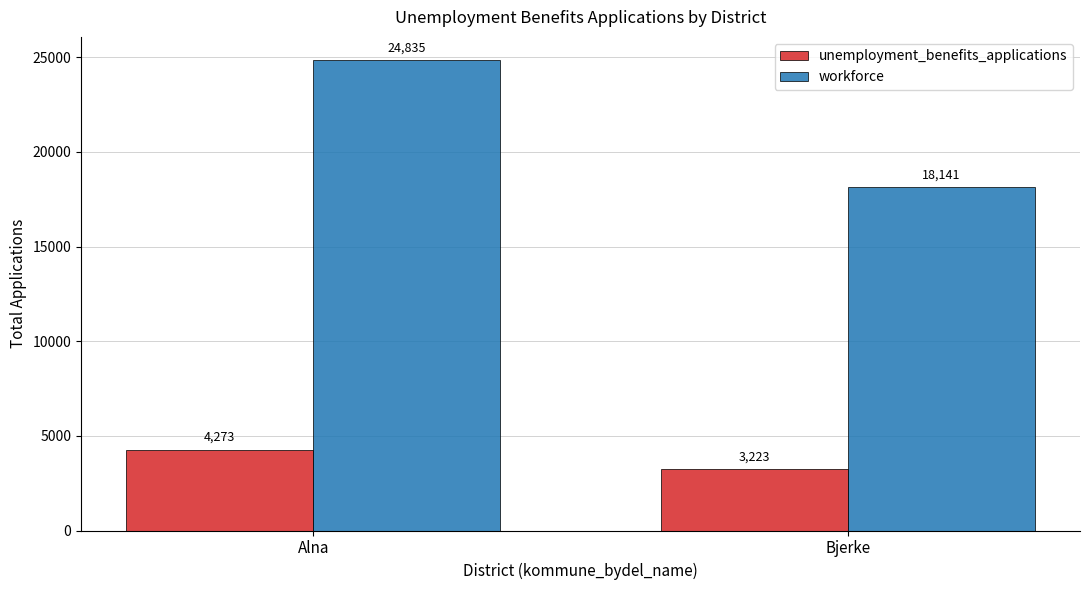

What is the average value of the unemployment_benefits_applications series?

3748